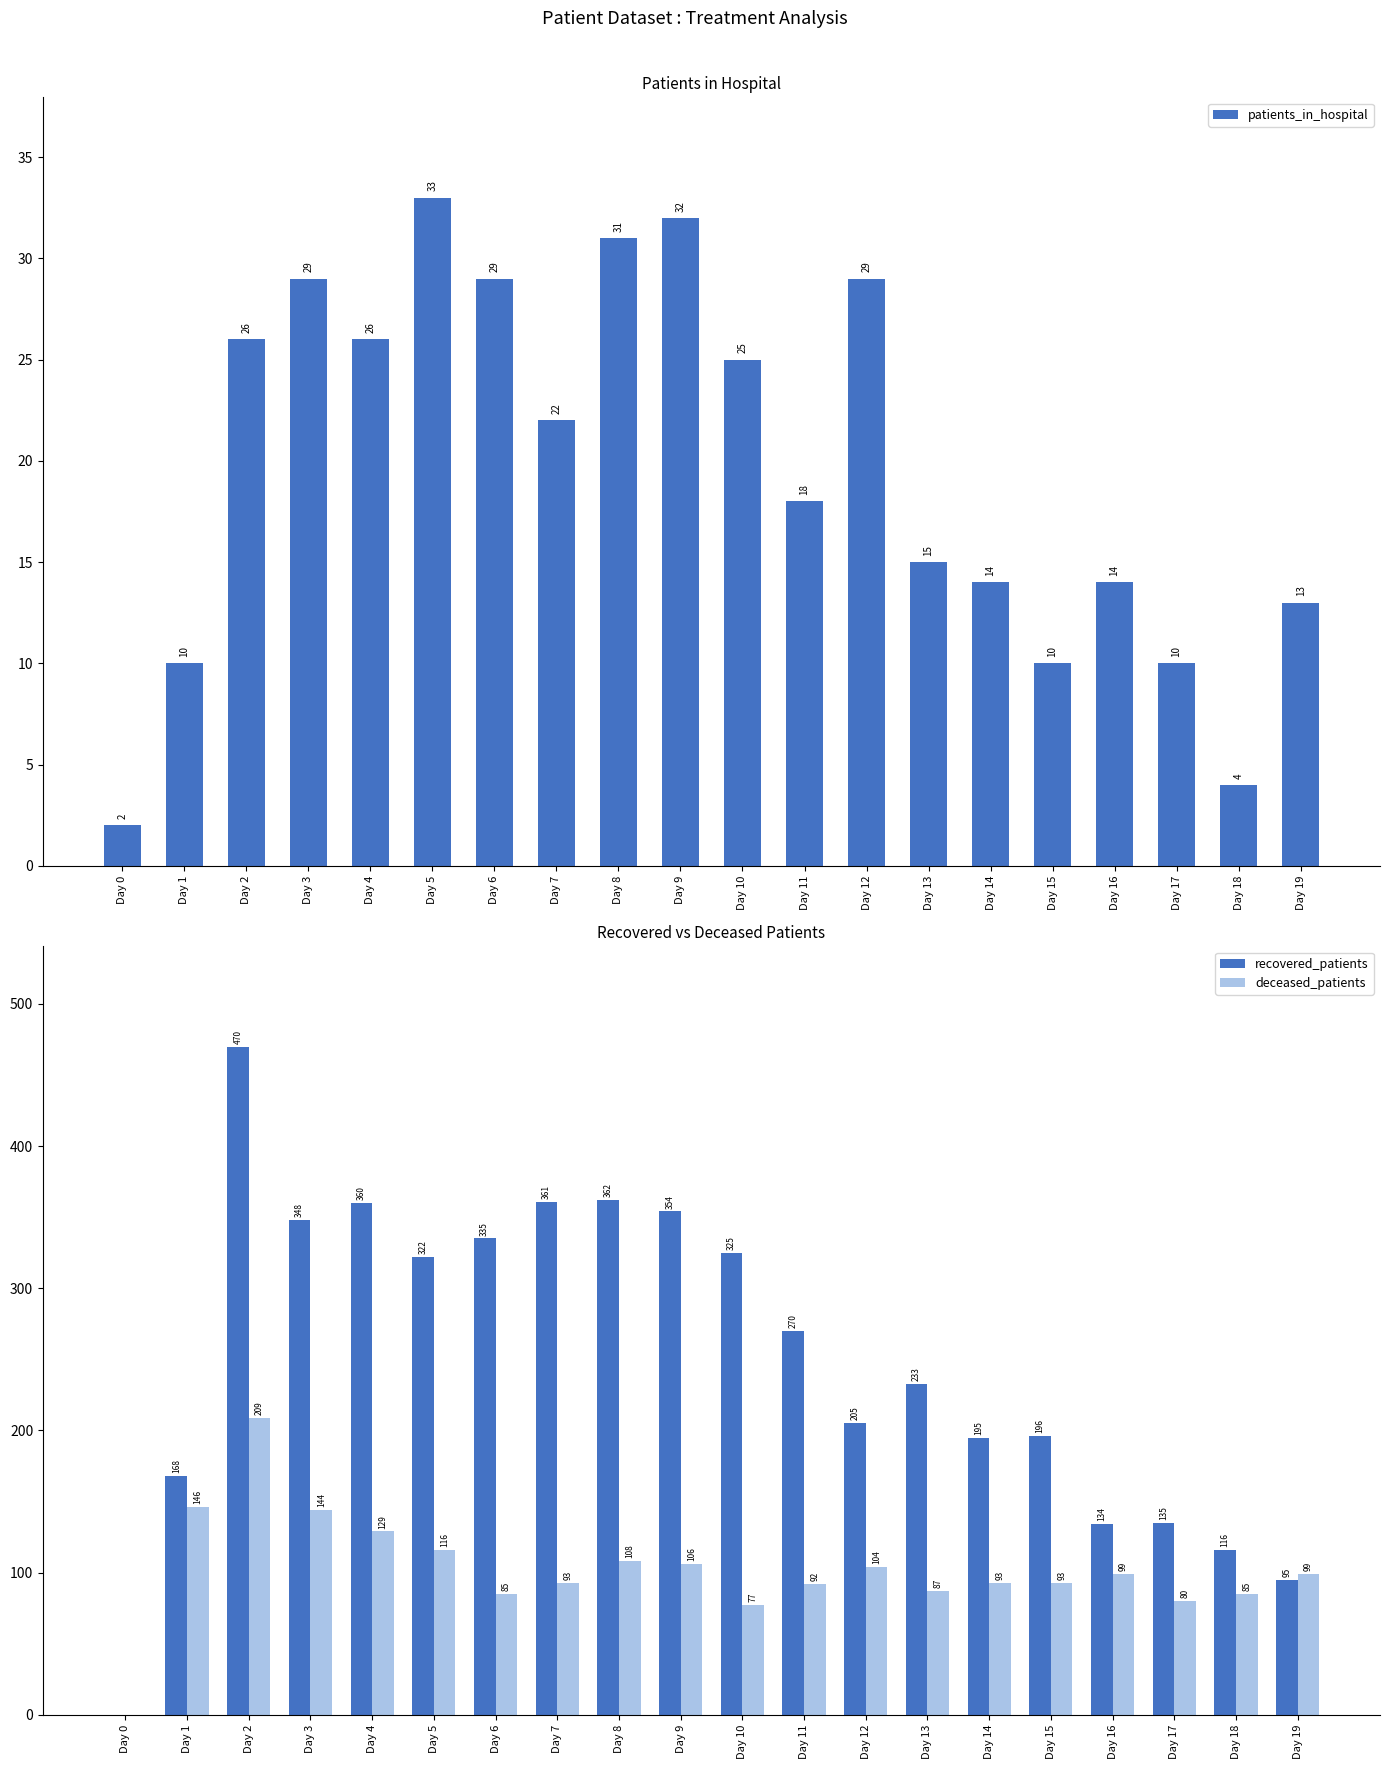

How many data points does each series have?

20